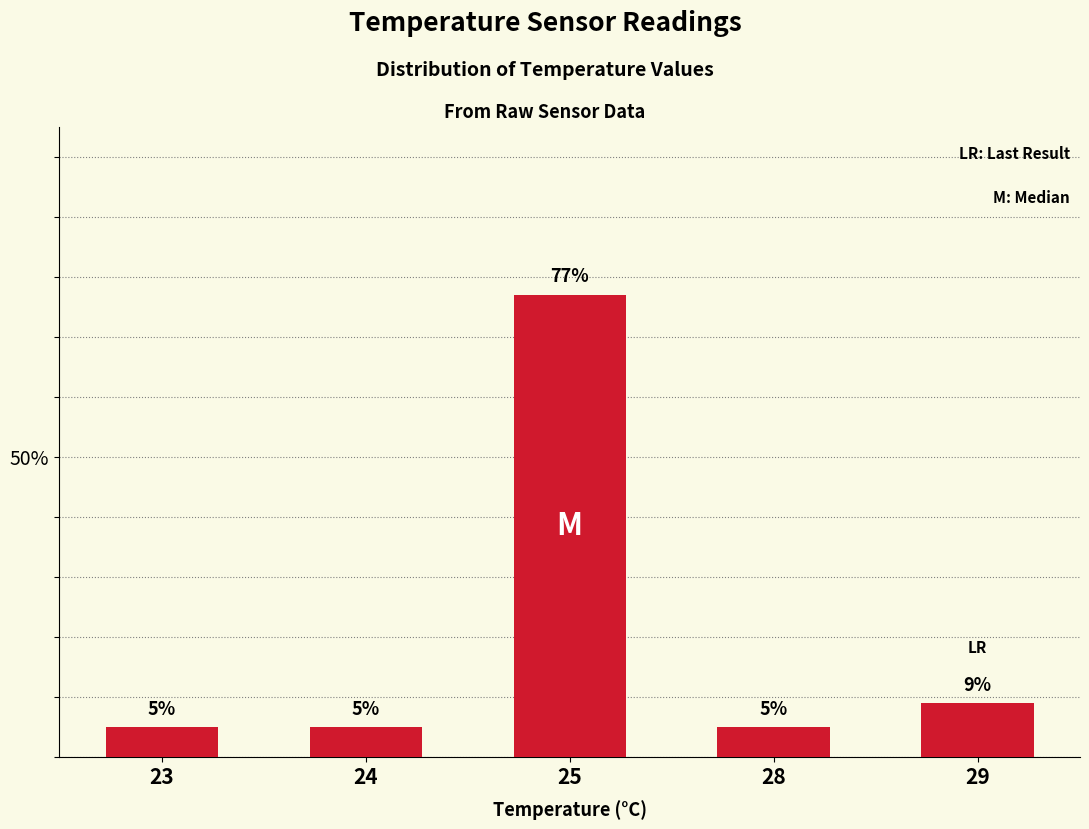

What is the average value?

20